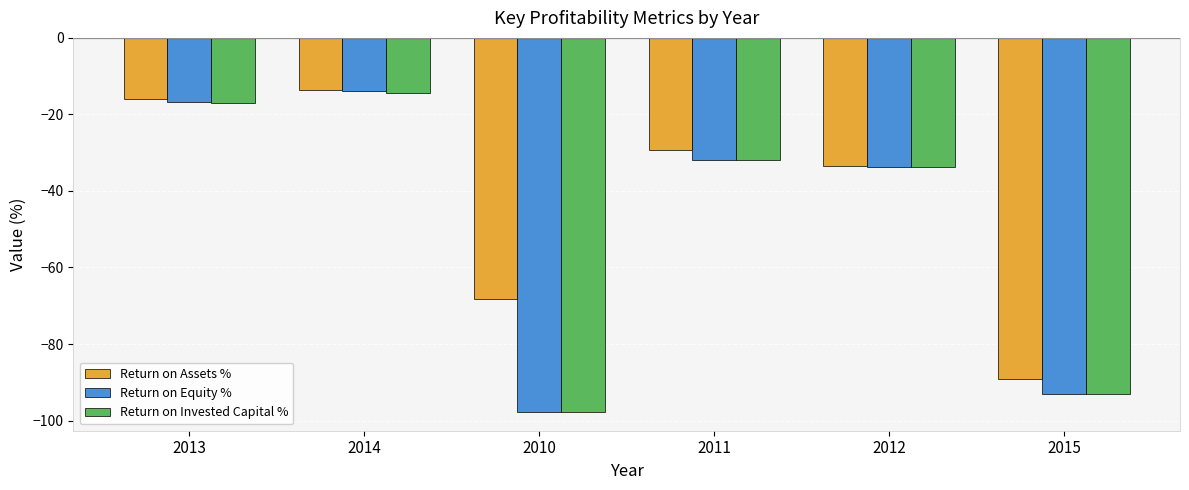

What is the sum of the Return on Equity % values at 2015 and 2012?

-127.0